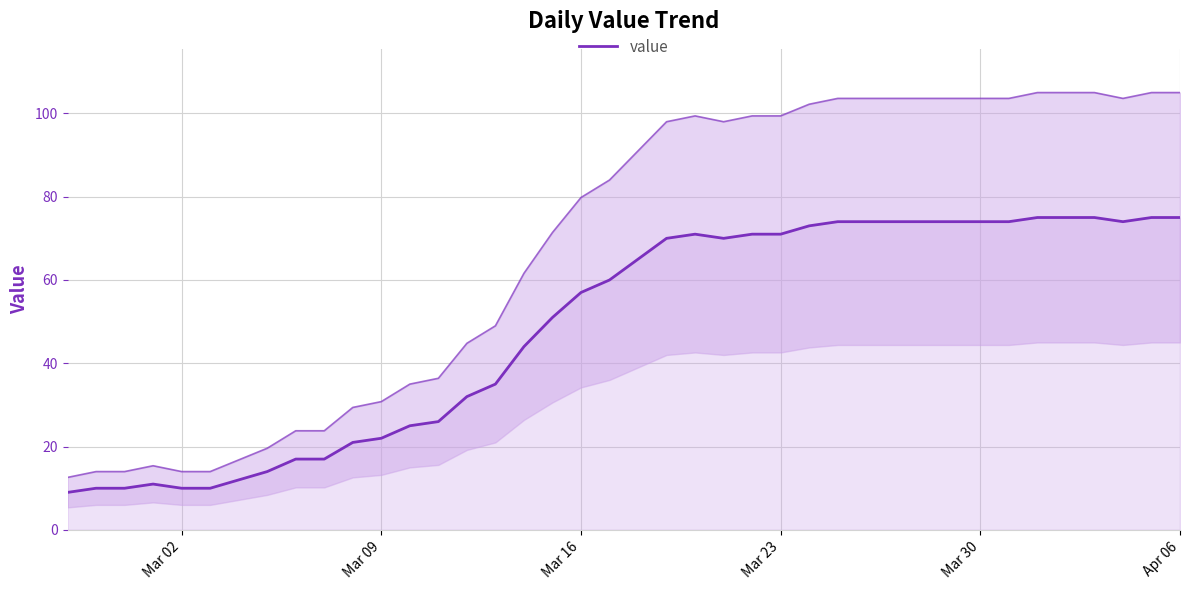

Reading left to right, list all the values displayed in this chart.

9	10	10	11	10	10	12	14	17	17	21	22	25	26	32	35	44	51	57	60	65	70	71	70	71	71	73	74	74	74	74	74	74	74	75	75	75	74	75	75